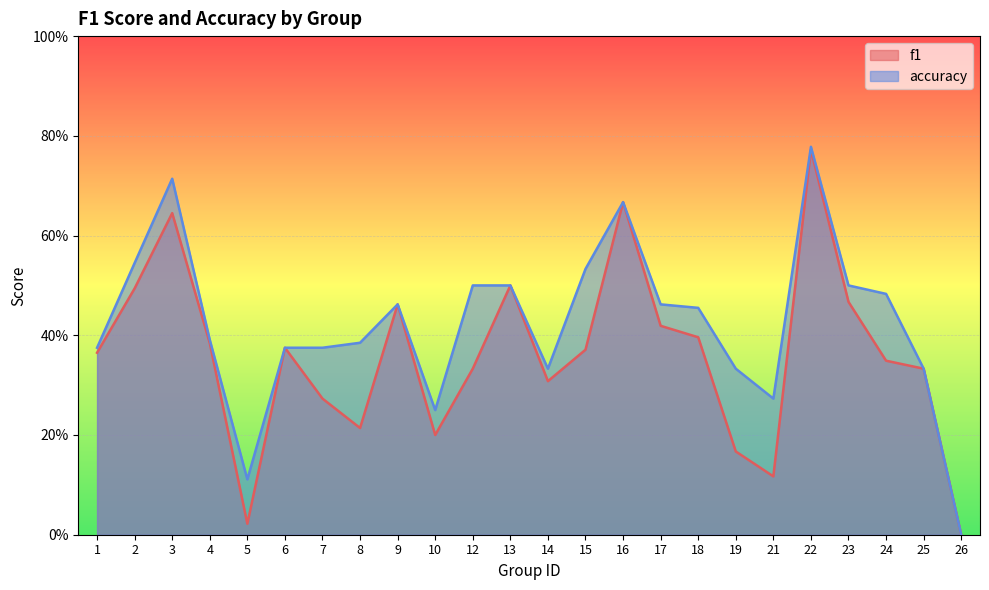

Reading left to right, what are all the values shown in this chart?

f1: 0.4	0.5	0.6	0.4	0.0	0.4	0.3	0.2	0.5	0.2	0.3	0.5	0.3	0.4	0.7	0.4	0.4	0.2	0.1	0.8	0.5	0.3	0.3	0.0
accuracy: 0.4	0.5	0.7	0.4	0.1	0.4	0.4	0.4	0.5	0.2	0.5	0.5	0.3	0.5	0.7	0.5	0.5	0.3	0.3	0.8	0.5	0.5	0.3	0.0